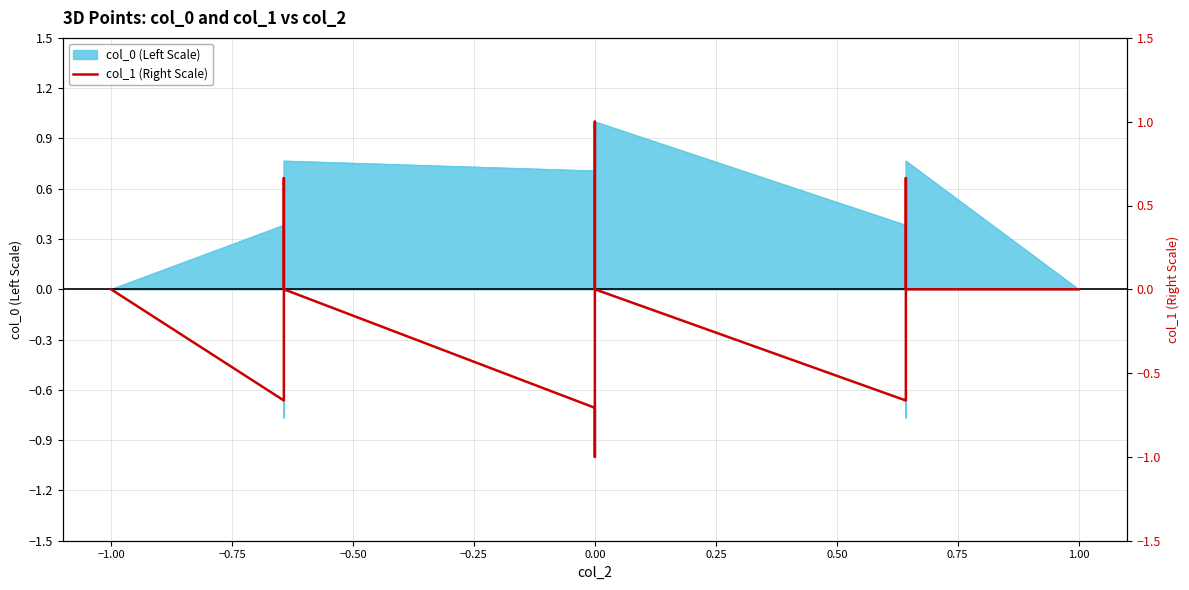

What is the minimum value shown in the chart?

-1.0